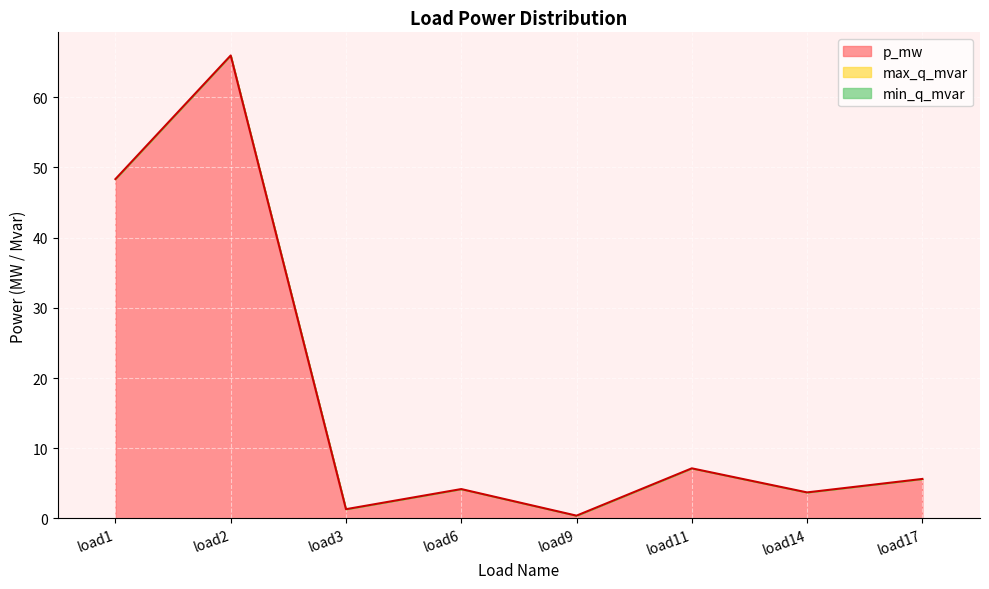

True or false: max_q_mvar has a value of 0.0 at load14.

True